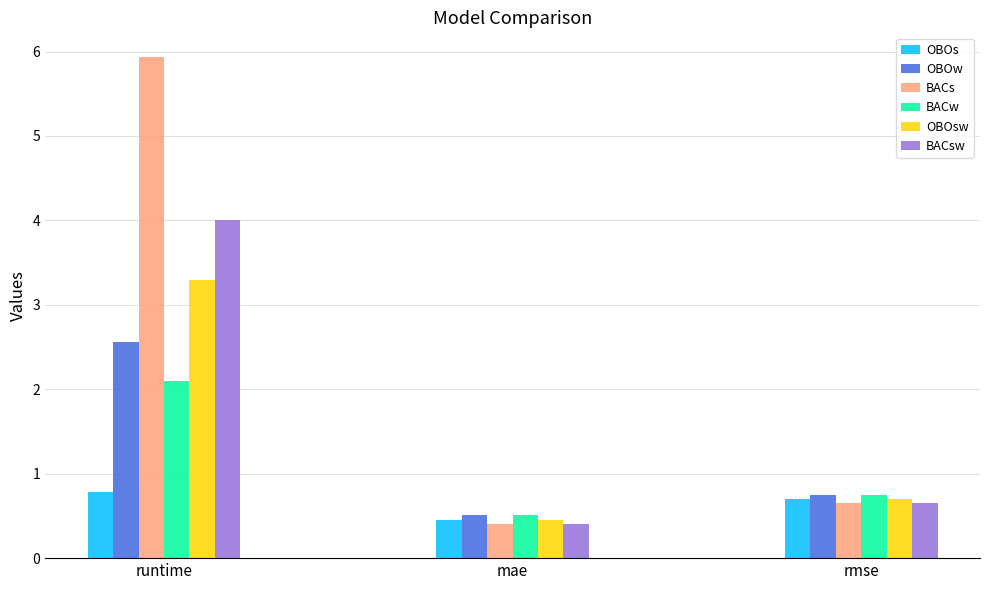

Which series has the largest total across all categories?

BACs